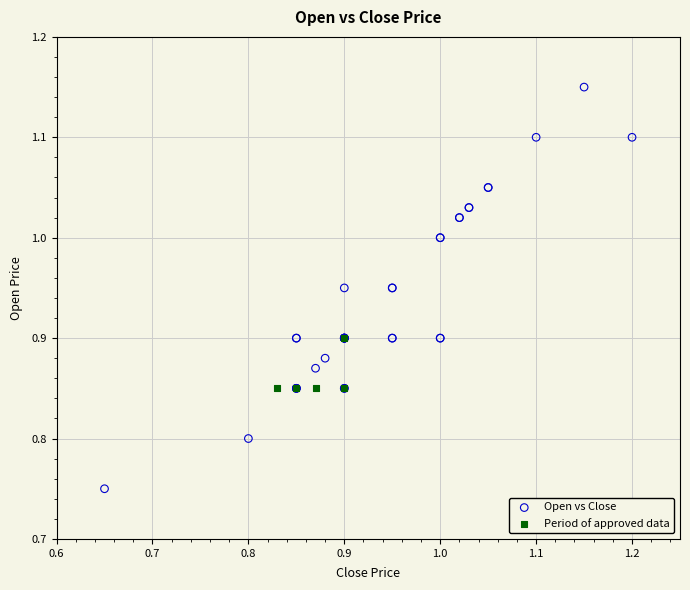

Which series contains the lowest Y value?

Open vs Close